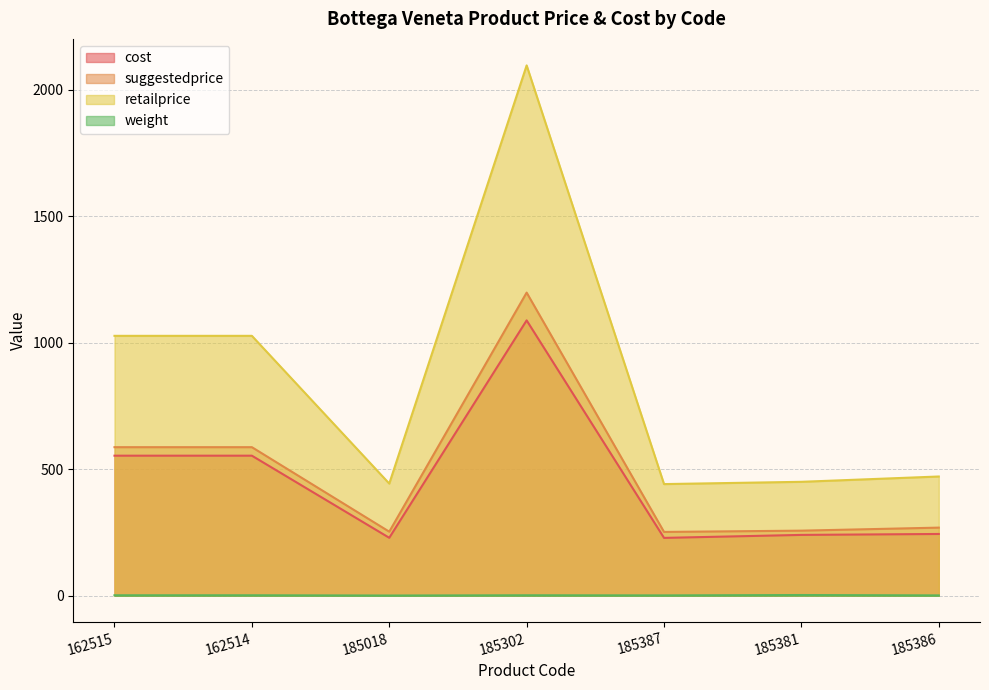

Reading left to right, what are all the values shown in this chart?

cost: 162515=553.3	162514=553.3	185018=228.7	185302=1088.1	185387=228.3	185381=240.1	185386=243.8
suggestedprice: 162515=586.9	162514=586.9	185018=252.9	185302=1197.9	185387=251.9	185381=256.9	185386=268.9
retailprice: 162515=1027.0	162514=1027.0	185018=443.0	185302=2096.0	185387=441.0	185381=450.0	185386=471.0
weight: 162515=1.5	162514=1.5	185018=0.5	185302=1.5	185387=1.0	185381=2.5	185386=1.0